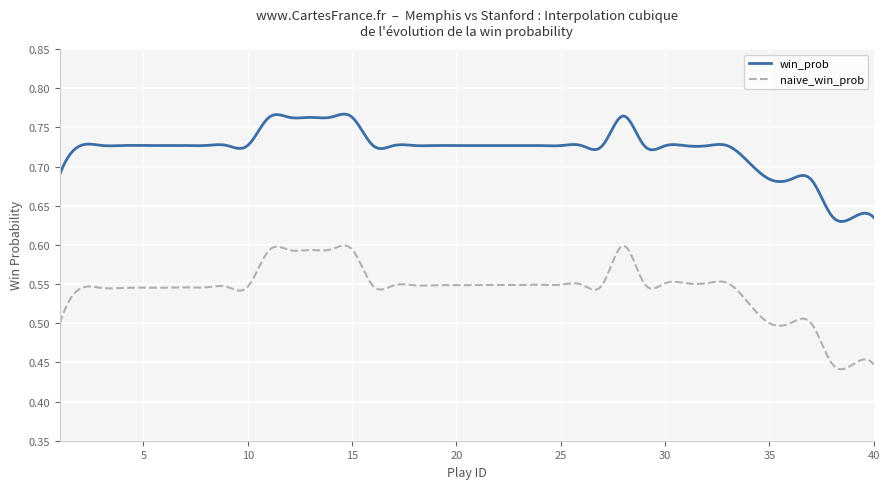

What is the difference between the maximum and minimum values in the win_prob series?

0.1